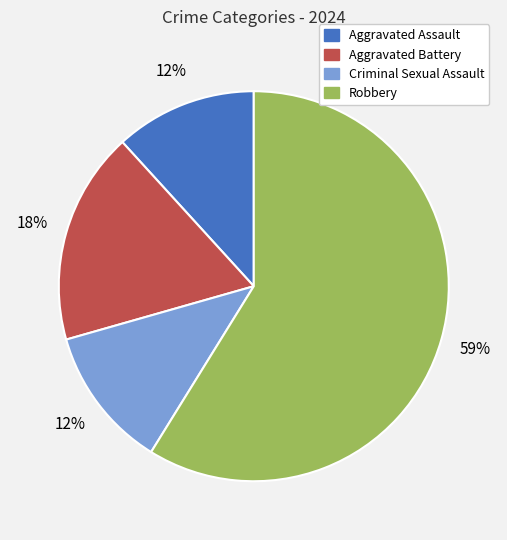

What percentage is the Aggravated Battery slice, to the nearest percent?

18%